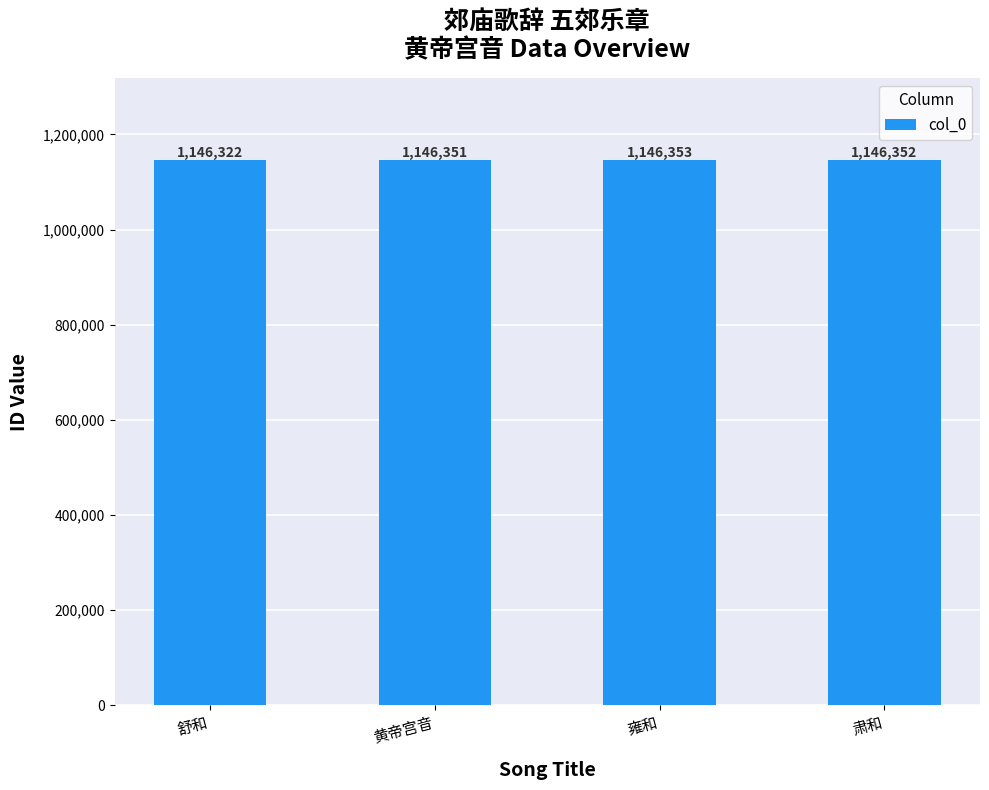

Reading right to left, transcribe all the data shown in this chart.

1146352	1146353	1146351	1146322